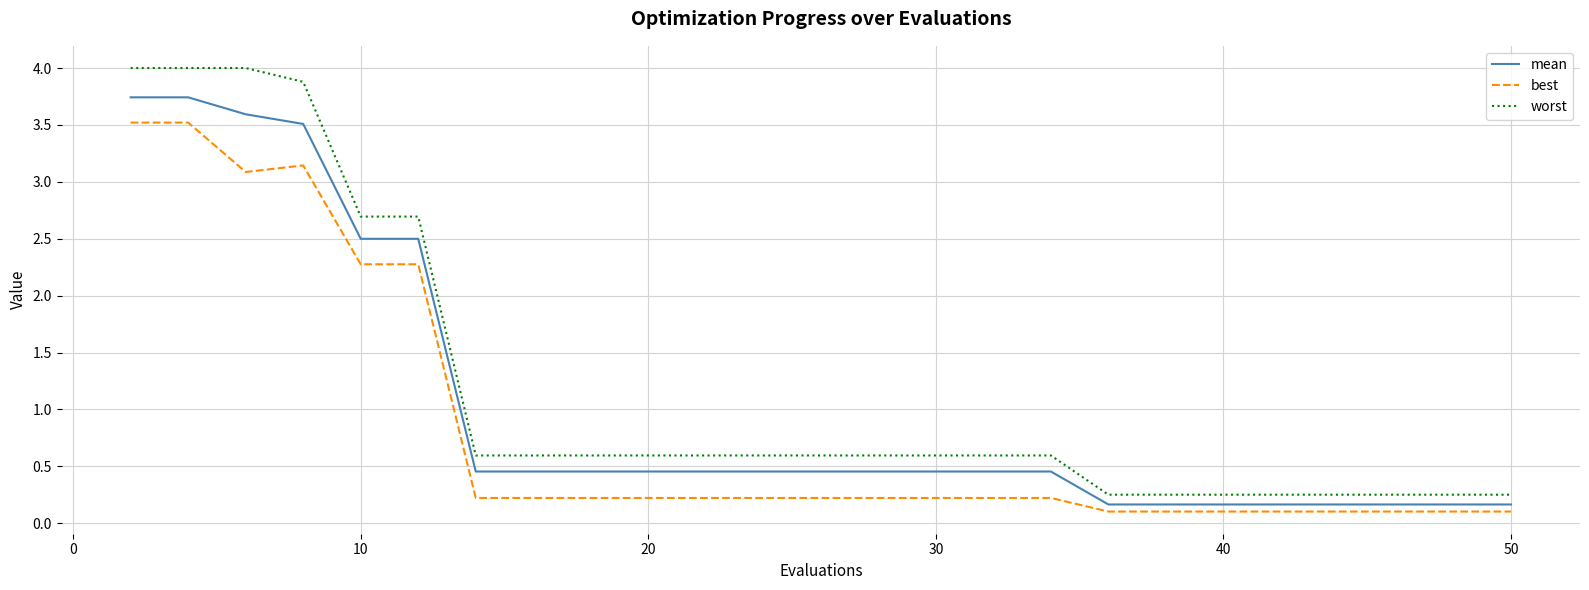

What is the highest value of the mean series?

3.7